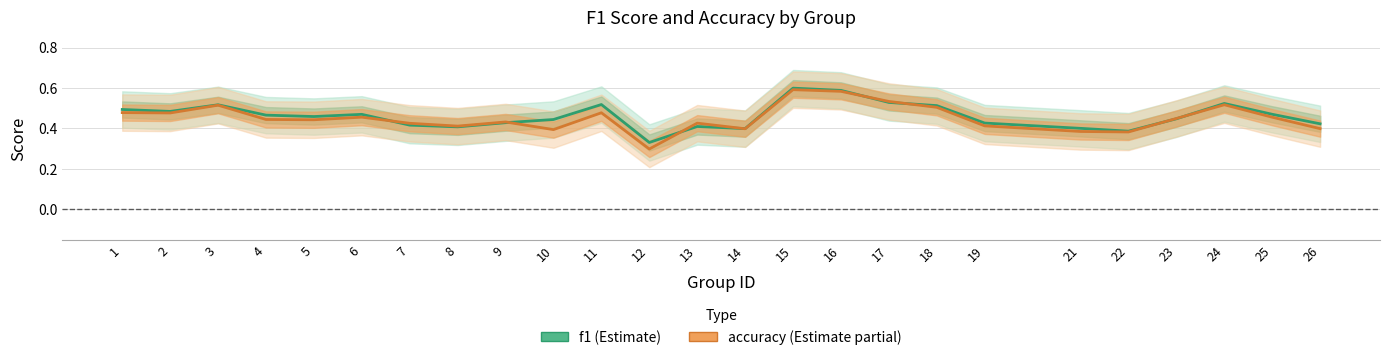

What is the approximate value of accuracy at 7?

0.4